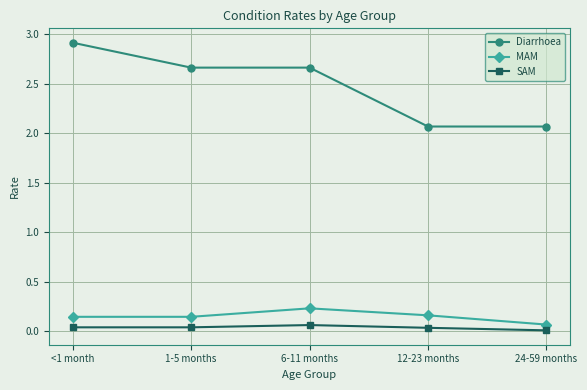

Which series has the largest total across all categories?

Diarrhoea